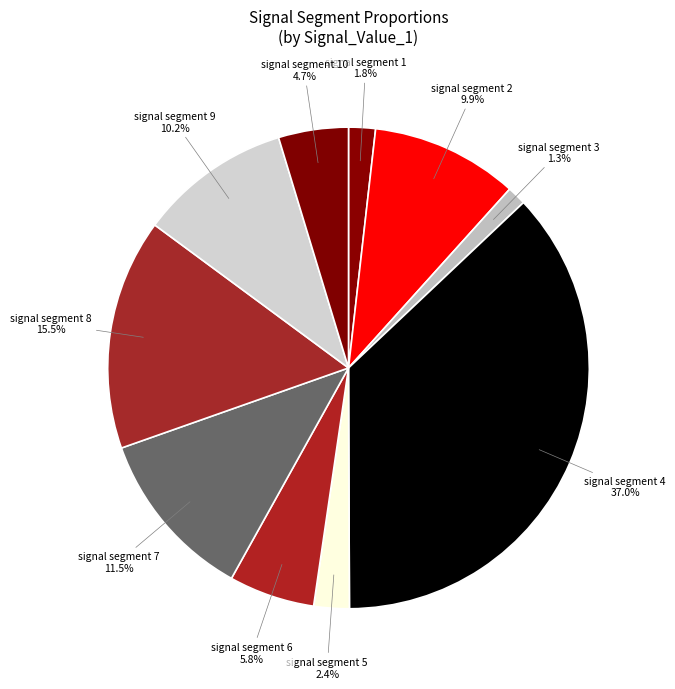

Which has a higher value, signal segment 4 or signal segment 2?

signal segment 4